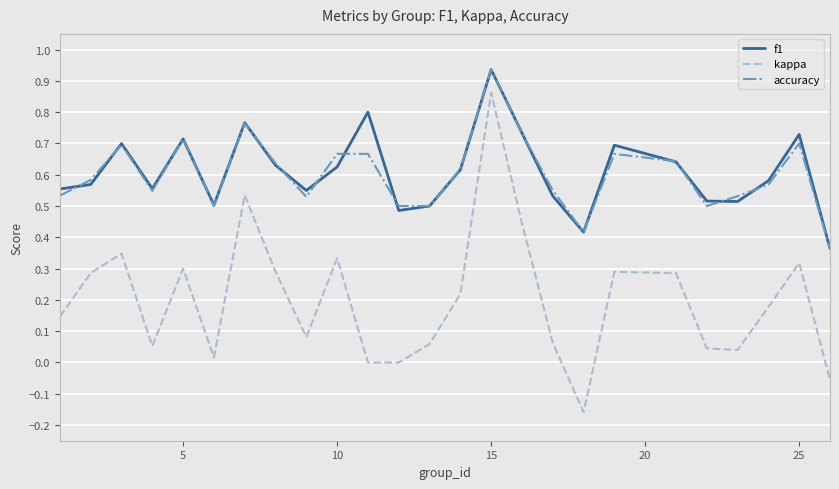

Which series has the widest spread of values?

kappa